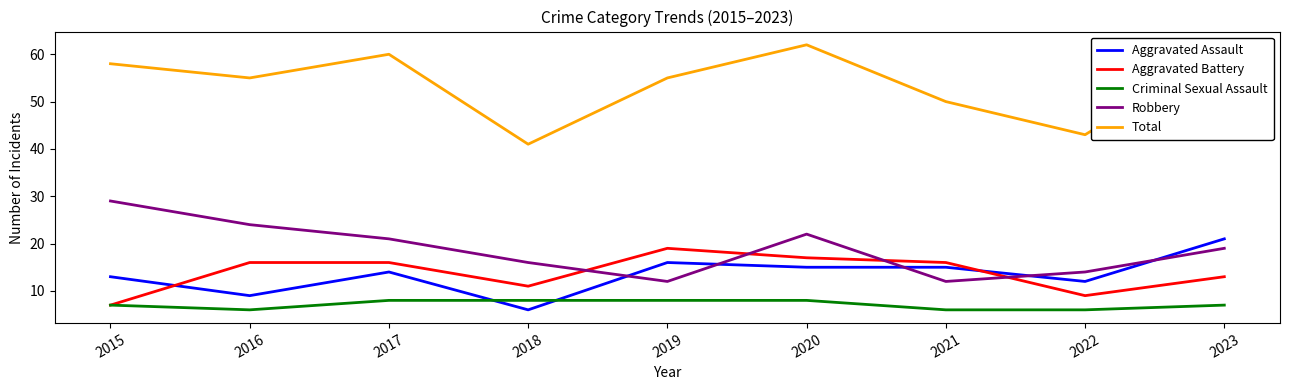

Where is Total nearest to the value 51?

2021